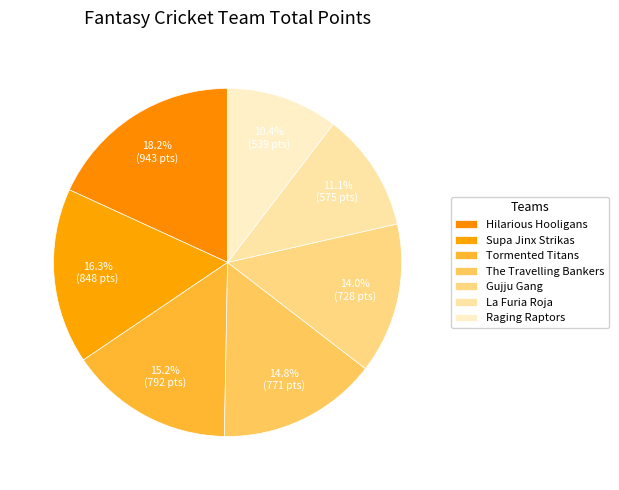

What portion of the pie excludes Hilarious Hooligans?

81.8%